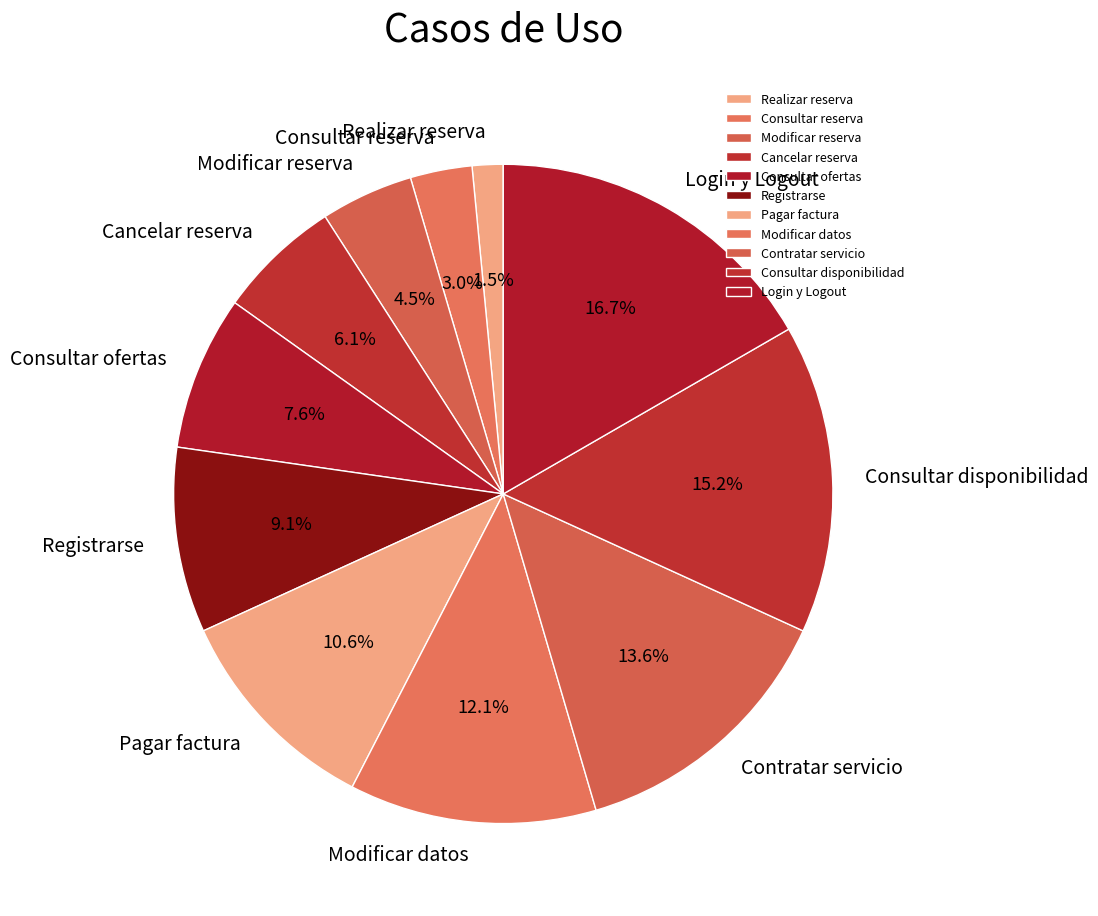

To the nearest percent, what is the difference between the largest and smallest slice percentages?

15%